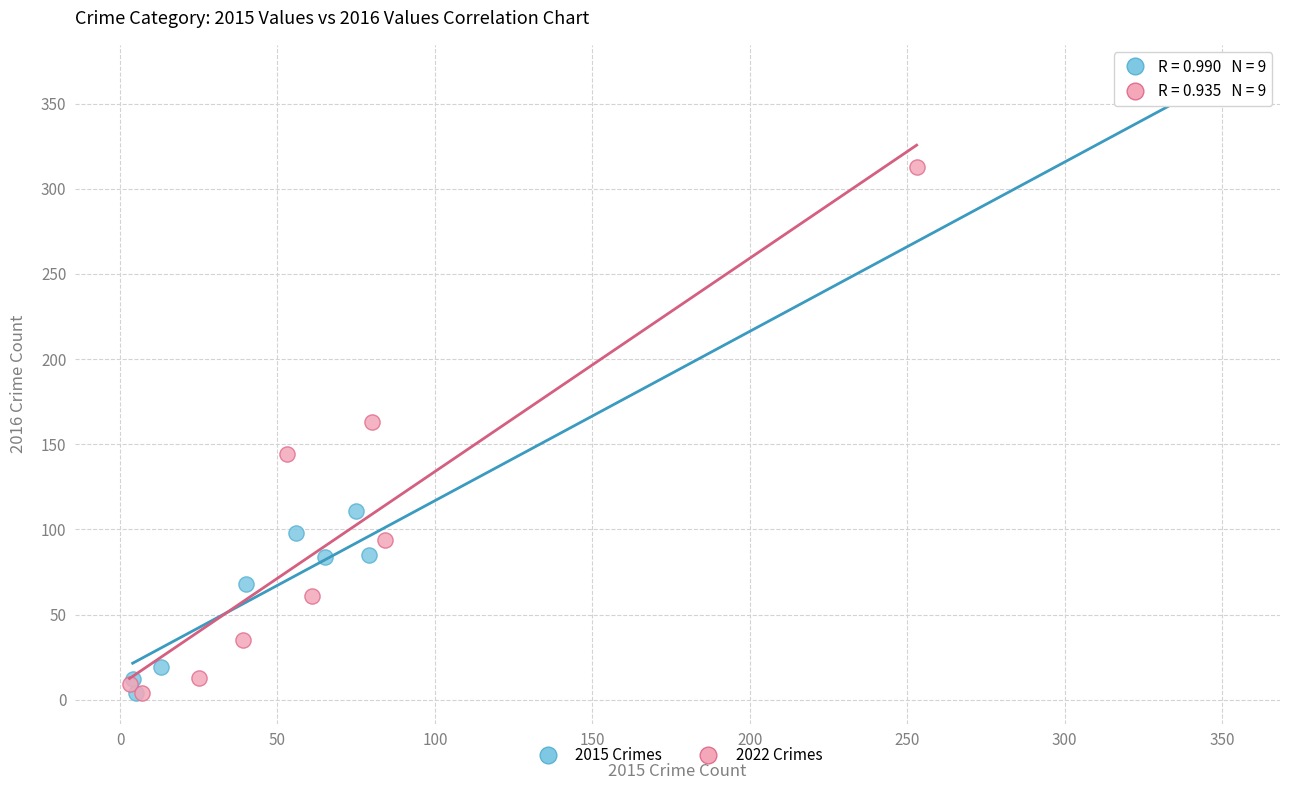

Which series contains the highest Y value?

2015 Crimes